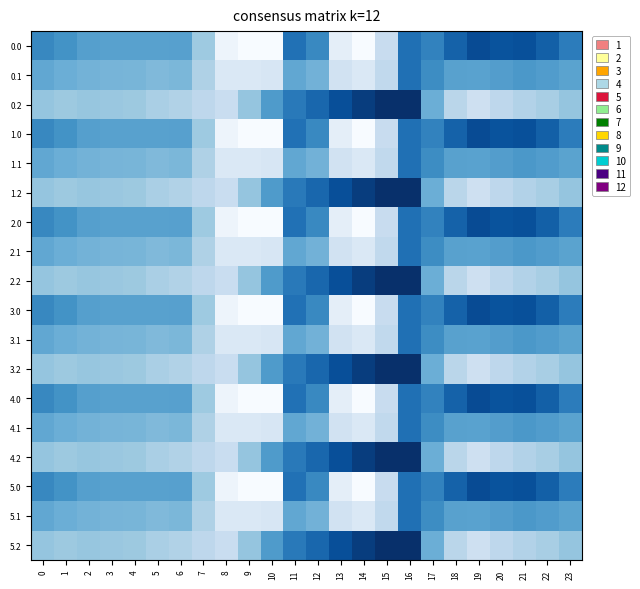

At which category is the sum across all series the highest?

16